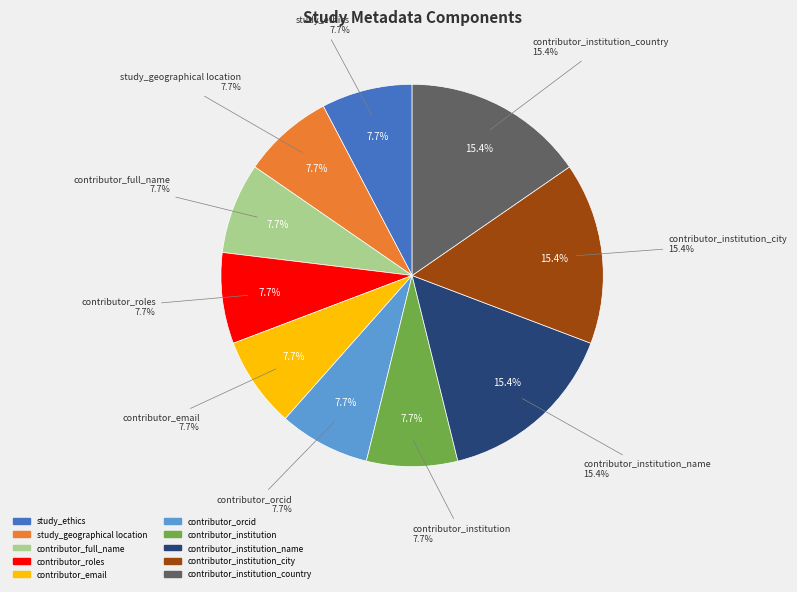

Rank the categories by value from highest to lowest.

contributor_institution_name, contributor_institution_city, contributor_institution_country, study_ethics, study_geographical location, contributor_full_name, contributor_roles, contributor_email, contributor_orcid, contributor_institution